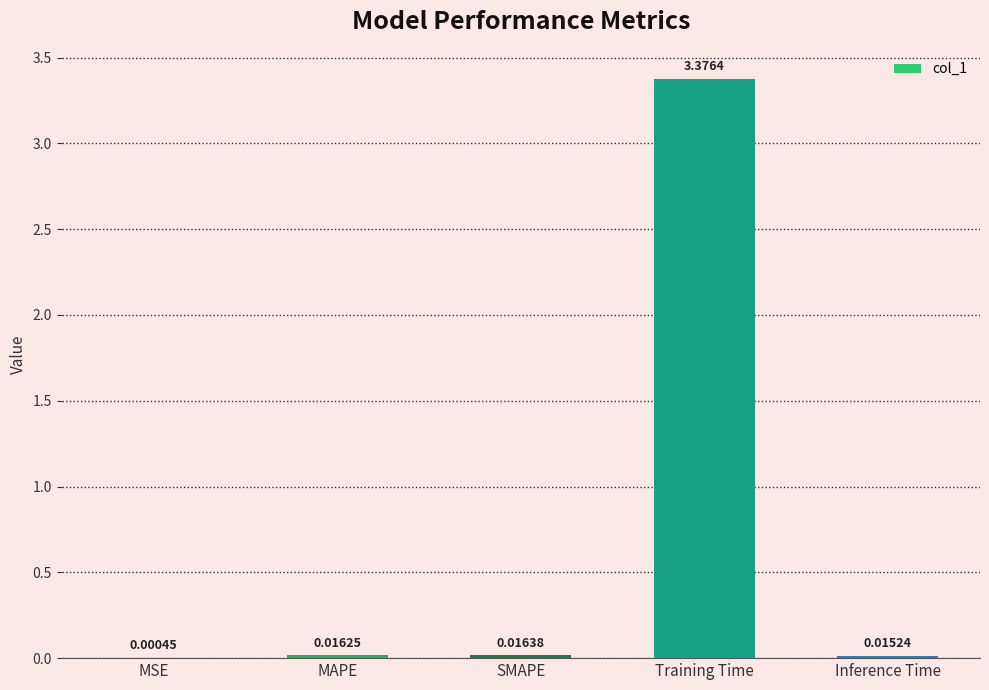

At which category does the chart reach its peak across all series?

Training Time